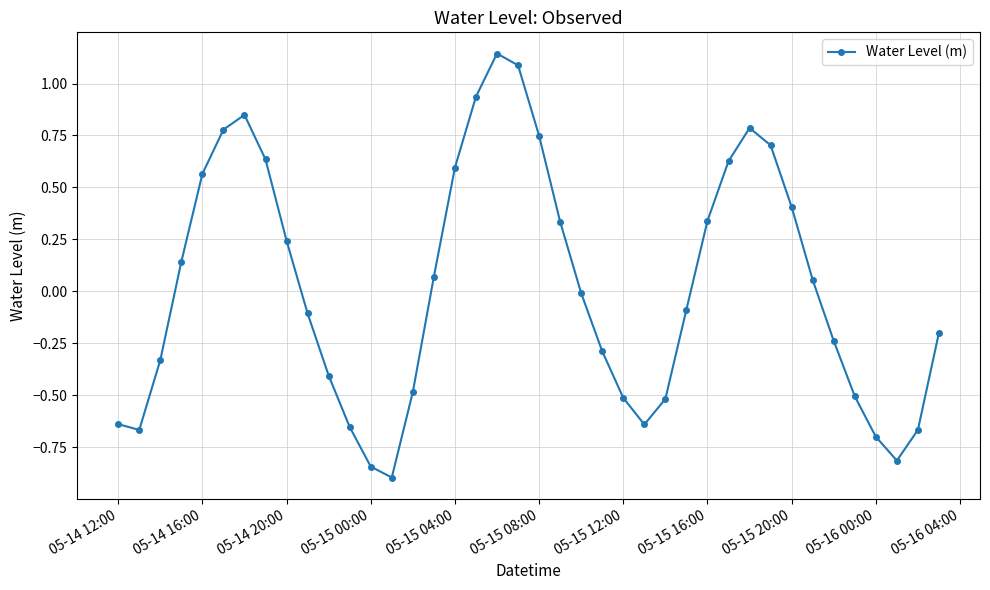

What is the value of the 11th point from the left?

-0.4